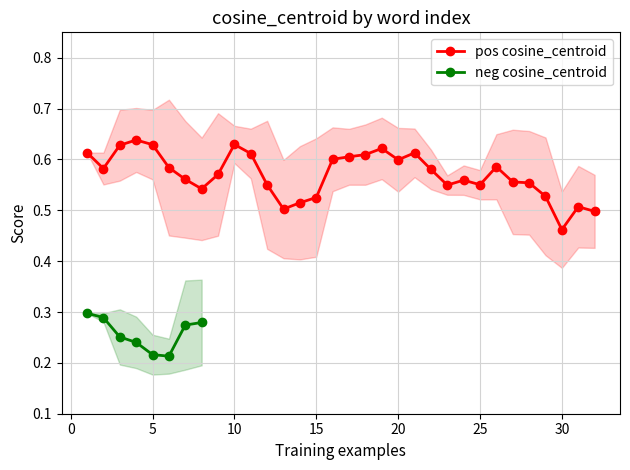

At which label does pos cosine_centroid reach its minimum?

30